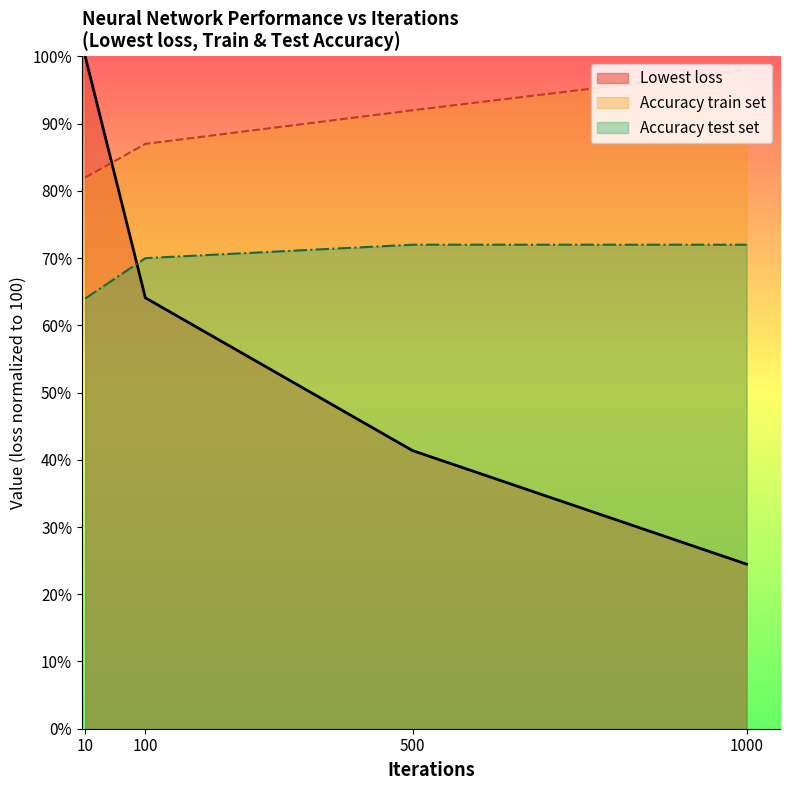

Rank the series by their average value, from lowest to highest.

Lowest loss, Accuracy test set, Accuracy train set